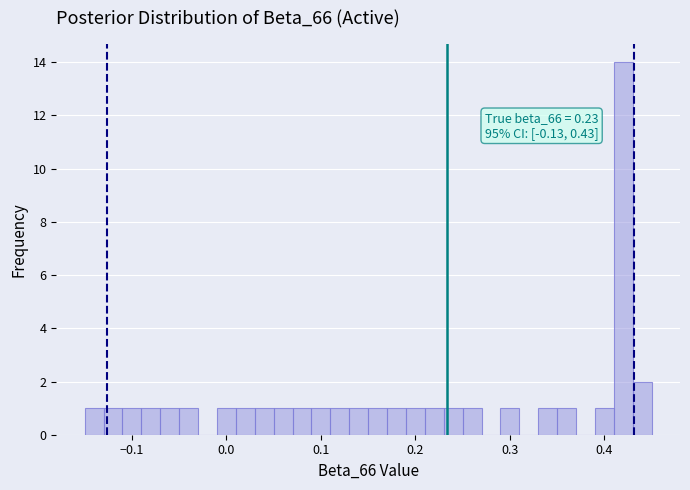

Around what value on the x-axis is the tallest bar? Give the approximate position of its centre, as read against the axis.

0.42